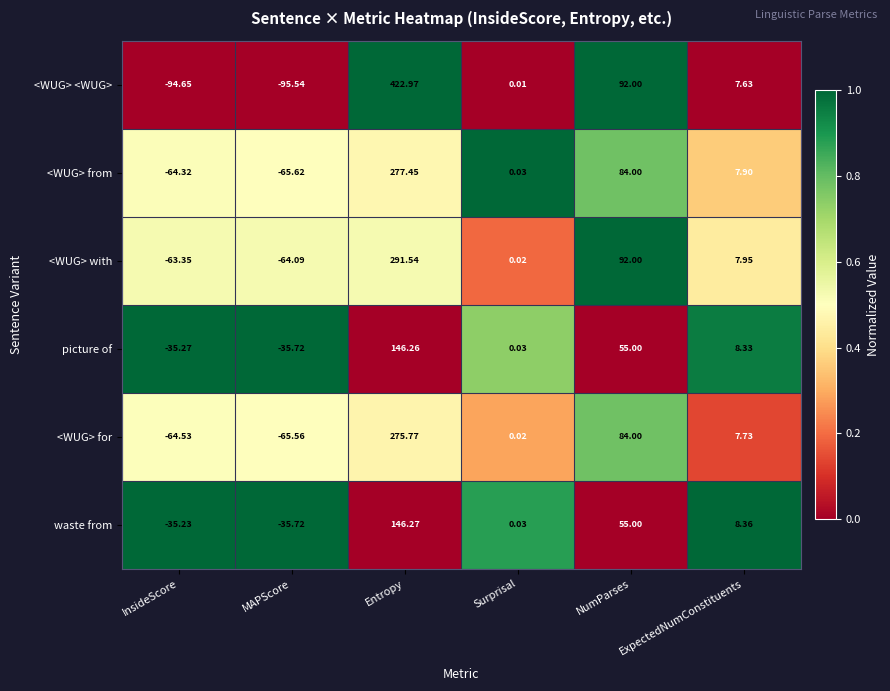

Which series changed the most between MAPScore and ExpectedNumConstituents?

<WUG> <WUG>